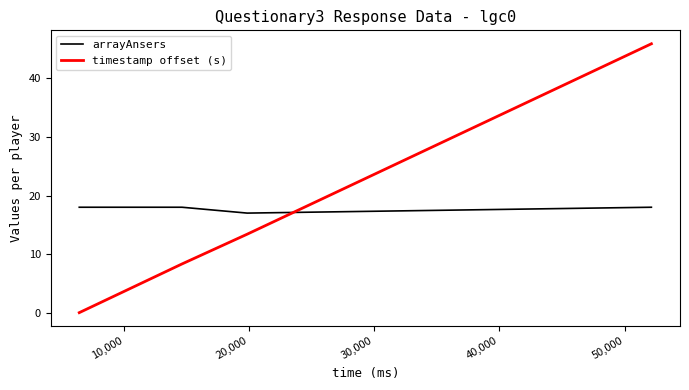

Which series has the largest range (max minus min)?

timestamp offset (s)